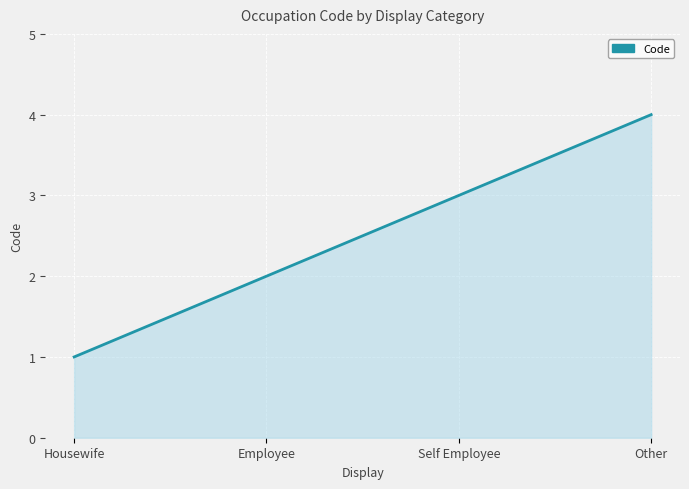

How many categories are shown in the chart?

4